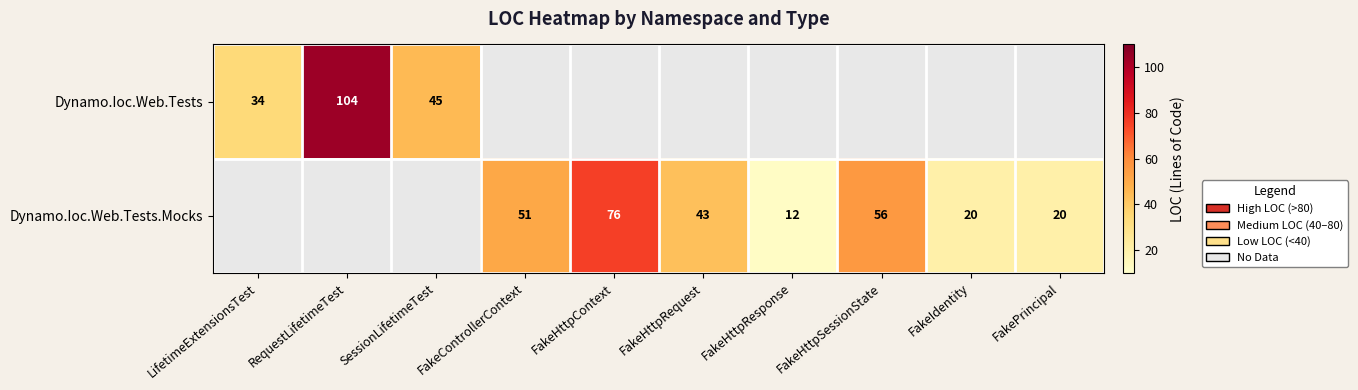

The value of Dynamo.Ioc.Web.Tests at LifetimeExtensionsTest is 34. True or false?

True